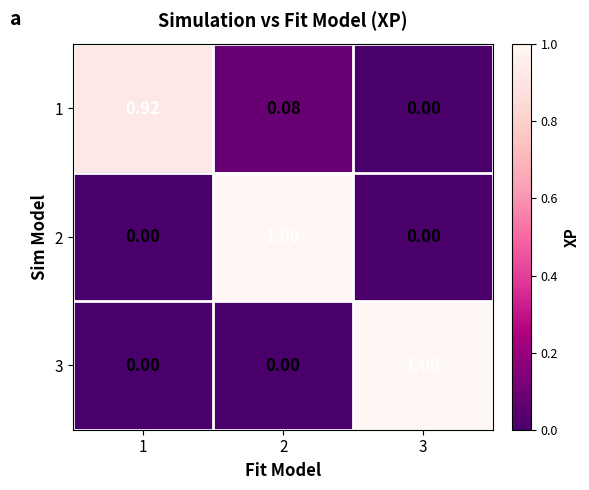

How many series are shown in this chart?

3